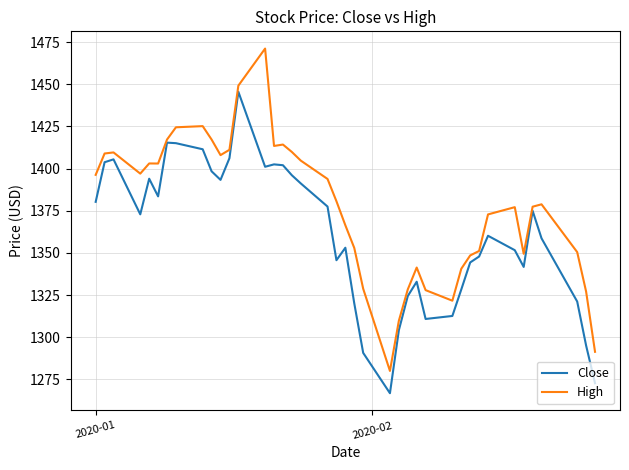

What is the smallest value displayed?

1266.8